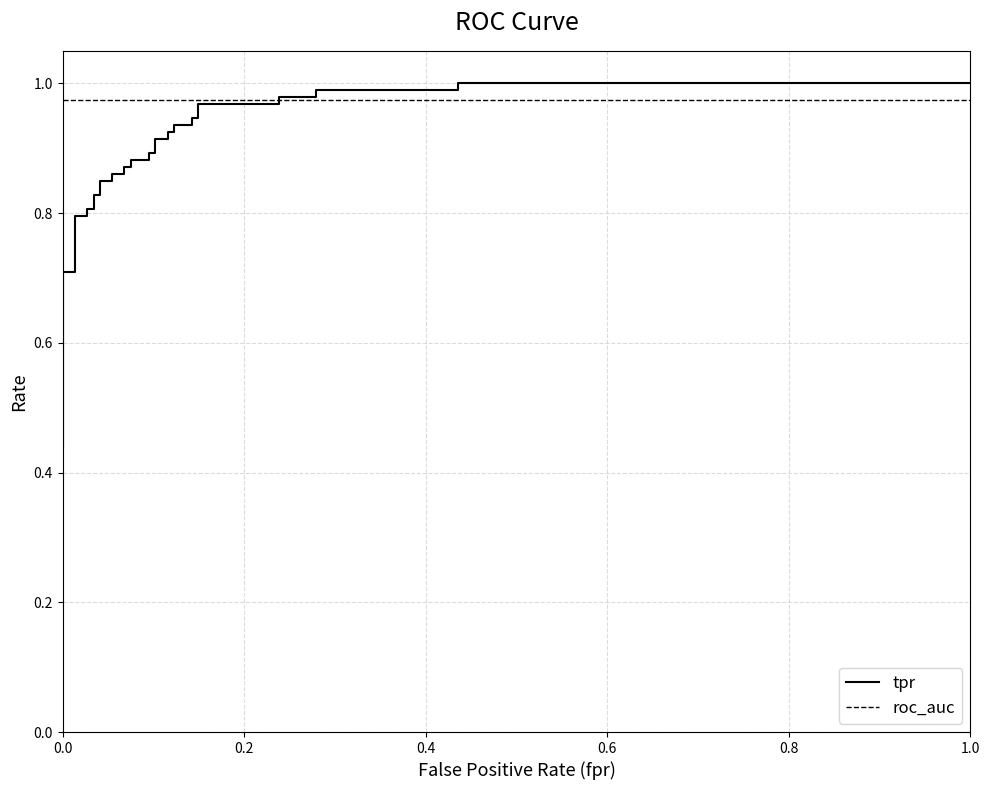

What is the minimum value for roc_auc?

1.0